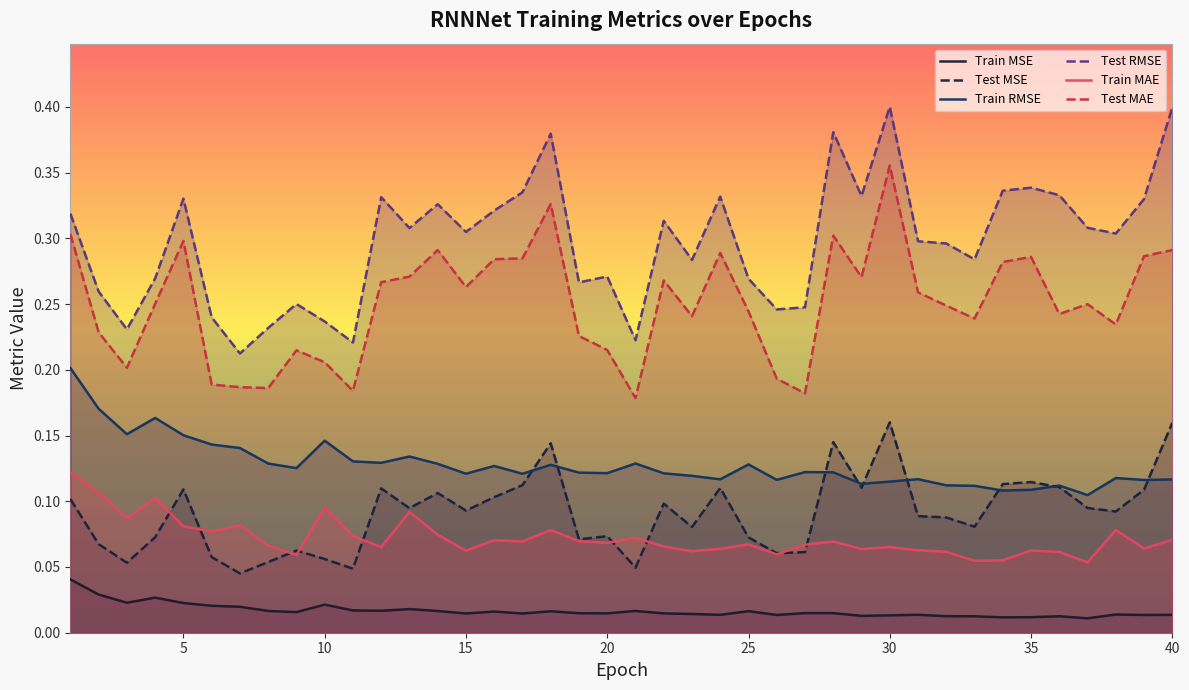

Where is the first local maximum for Test MSE?

5